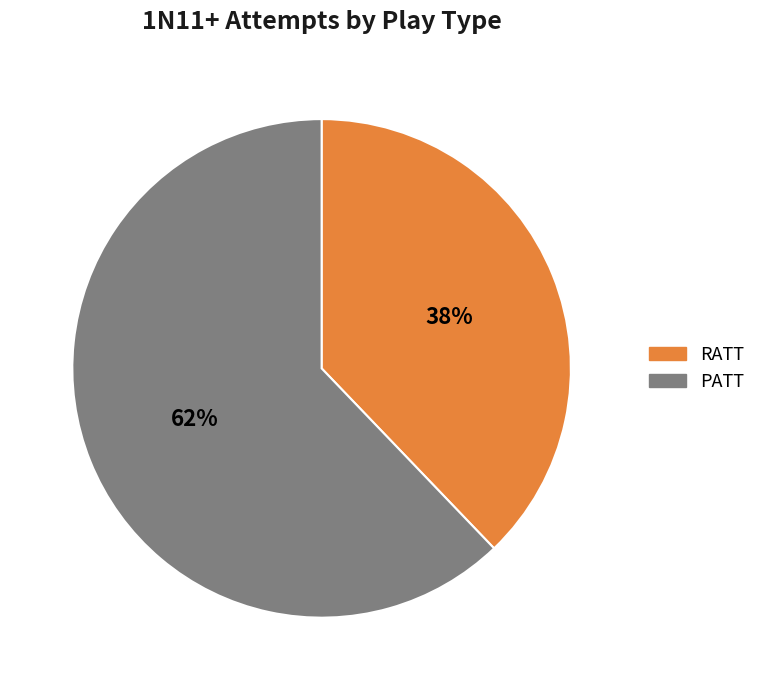

To the nearest percent, what portion does RATT represent?

38%